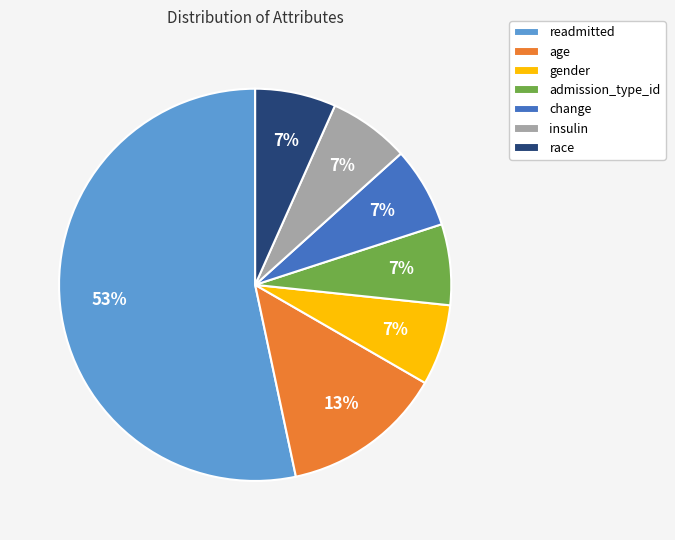

Is it true that readmitted is 53% of the pie?

True